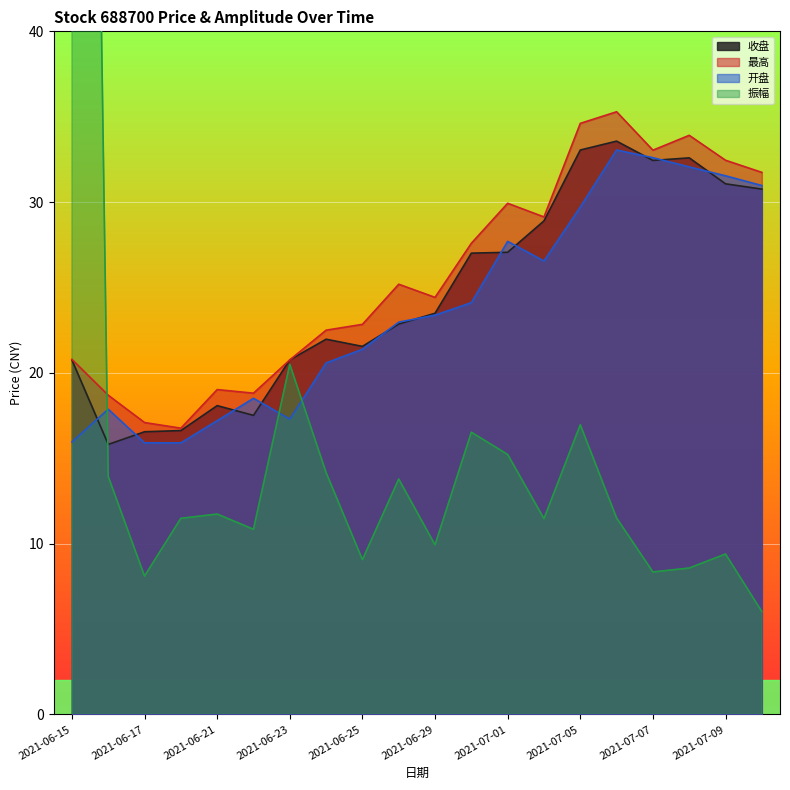

What is the spread (max minus min) of values at 2021-06-24?

8.3